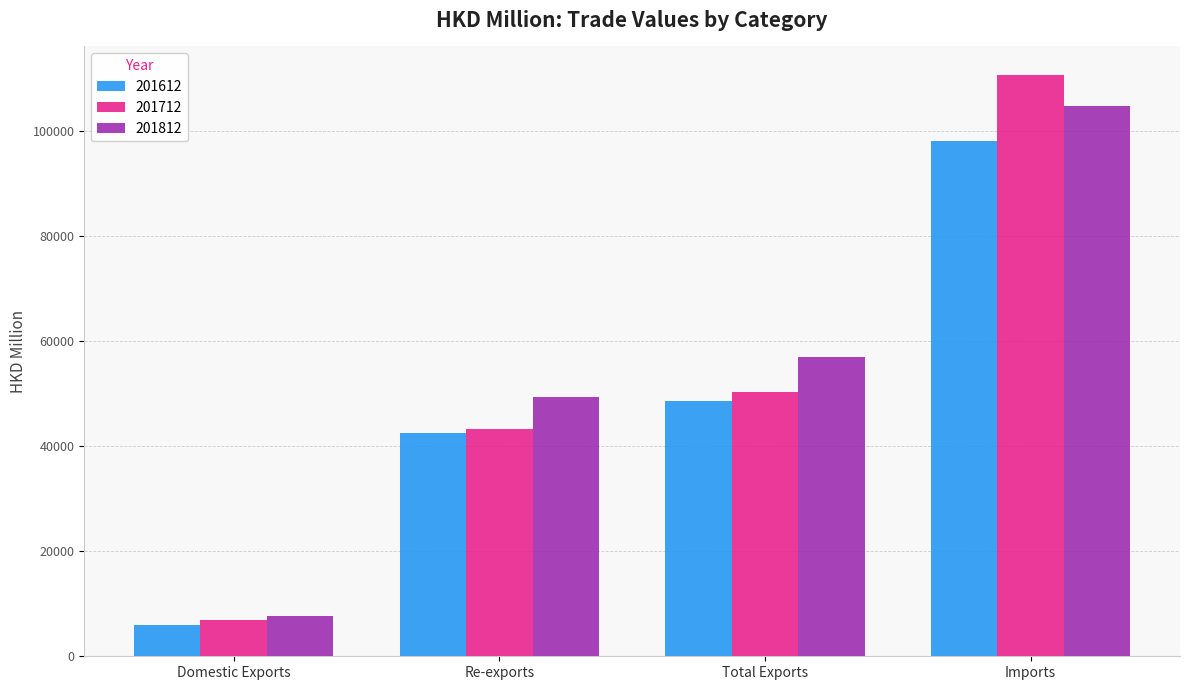

What is the difference between the highest and lowest values at Total Exports?

8449.0